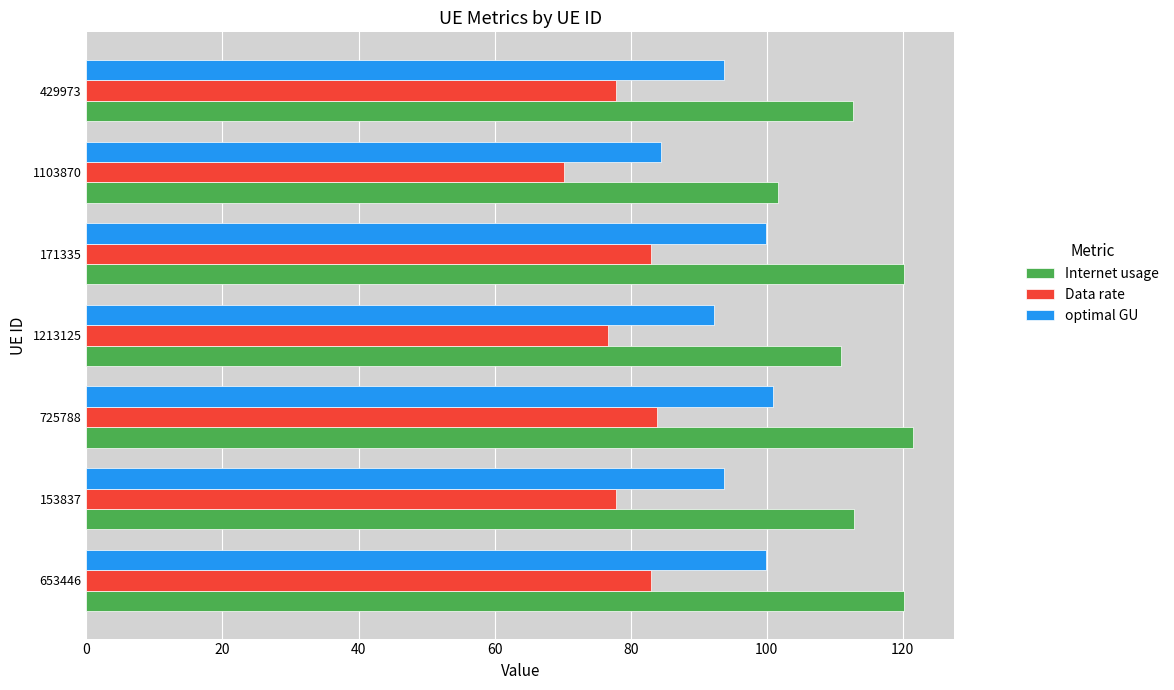

Which series has the widest spread of values?

Internet usage